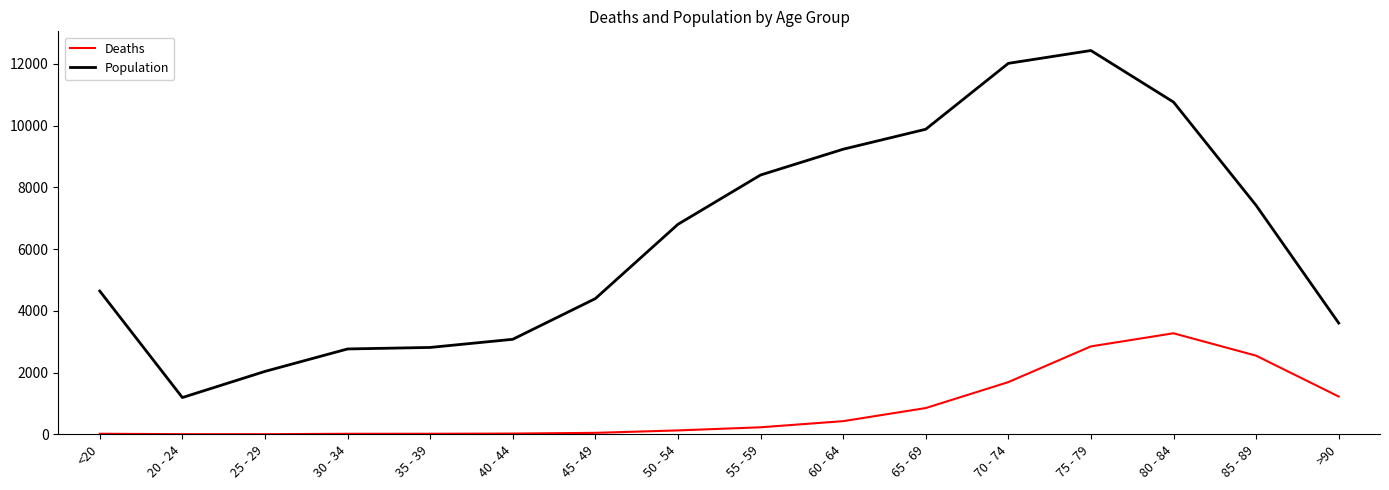

What is the approximate value of Population at 40 - 44?

3078